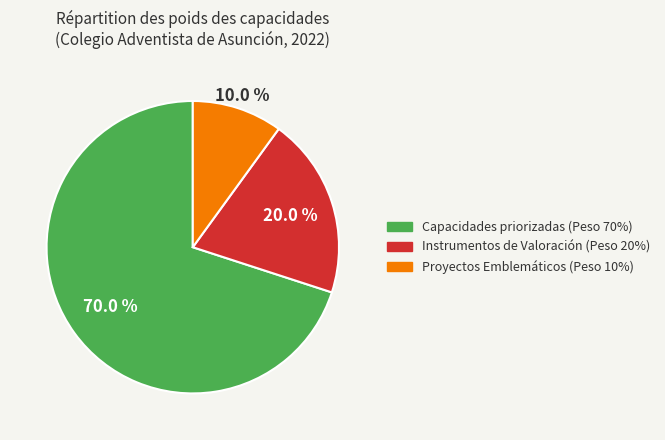

True or false: Proyectos Emblemáticos (Peso 10%) accounts for 10% of the total.

True